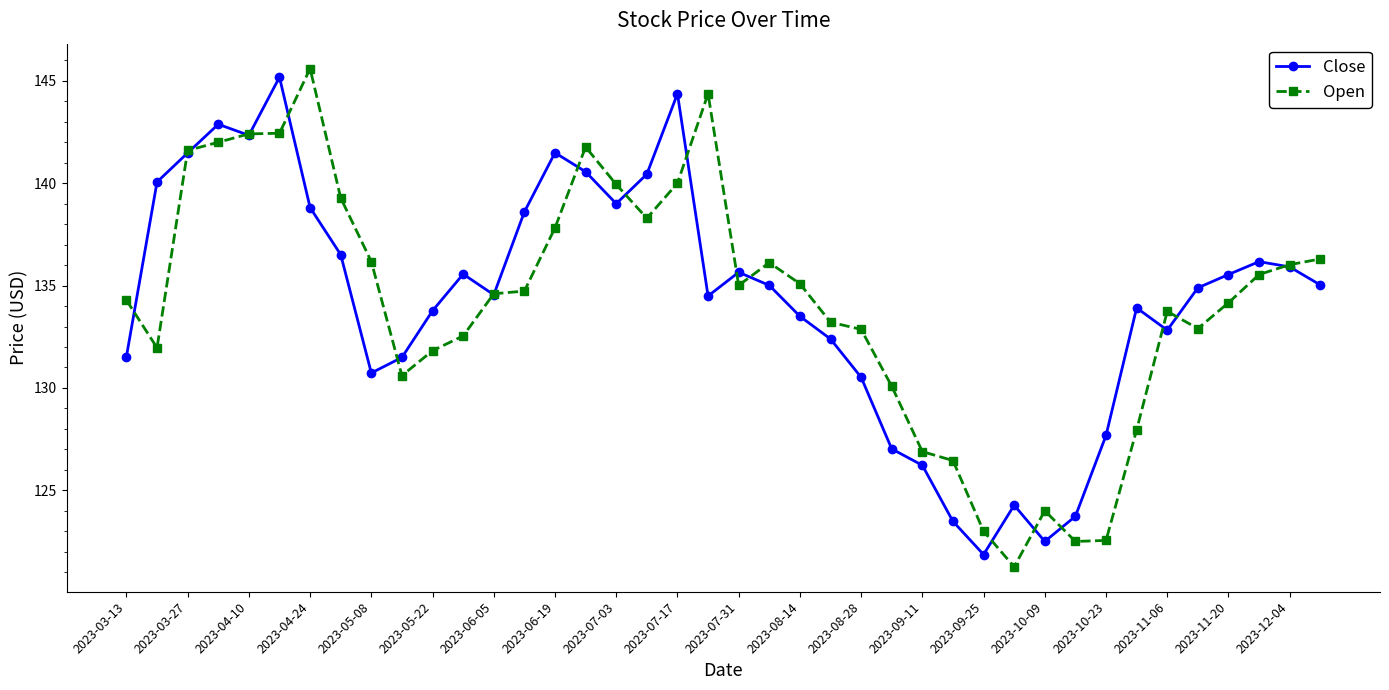

What is the value of the Close point at the 26th from the left?

127.0